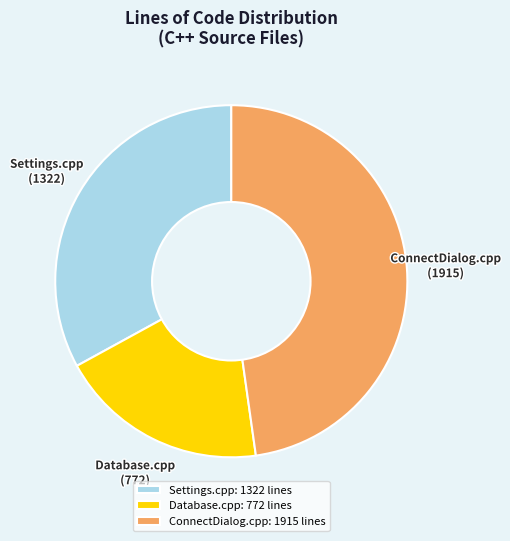

Approximately how many times larger is the value at Settings.cpp compared to Database.cpp?

1.7